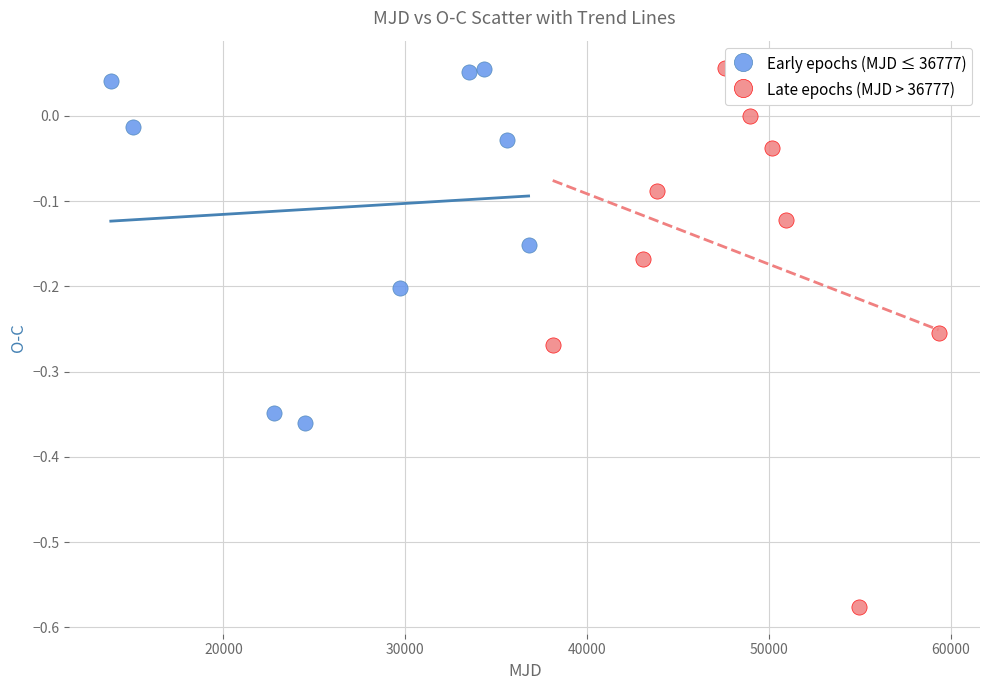

Which series contains the lowest Y value?

Late epochs (MJD > 36777)